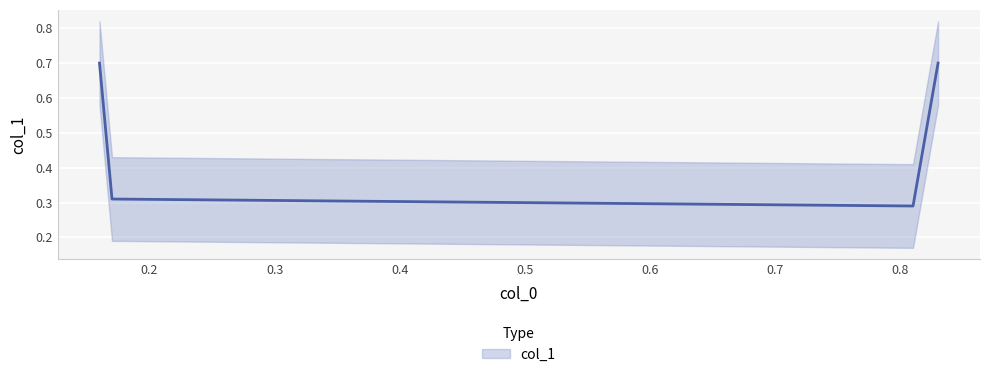

Rank the categories by value from lowest to highest.

0.81, 0.17, 0.16, 0.83